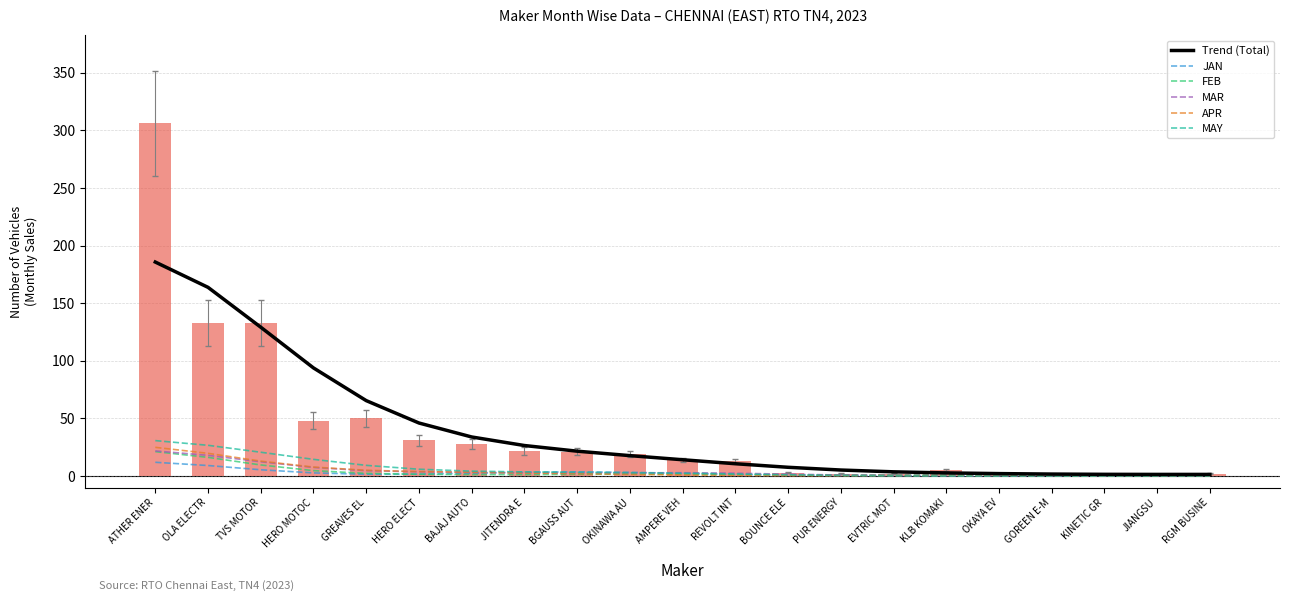

What are all the series names shown in the legend?

Trend (Total), JAN, FEB, MAR, APR, MAY